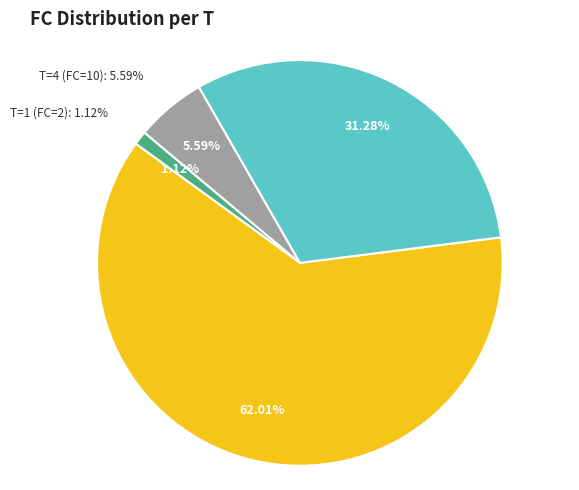

Does any single category account for the majority?

Yes